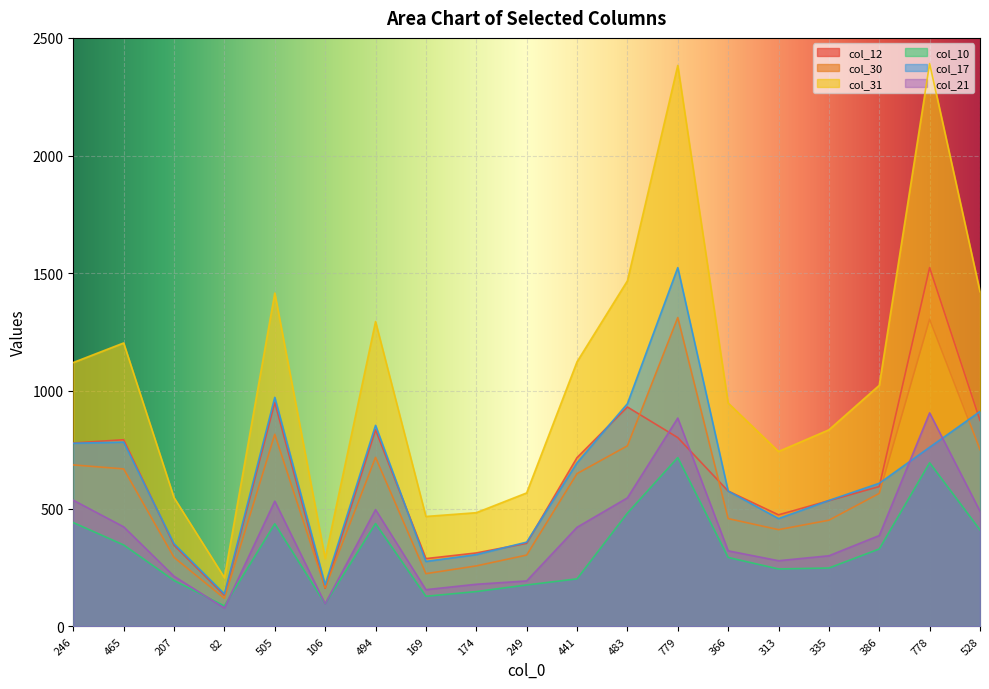

How many data points in col_17 are less than 608?

9